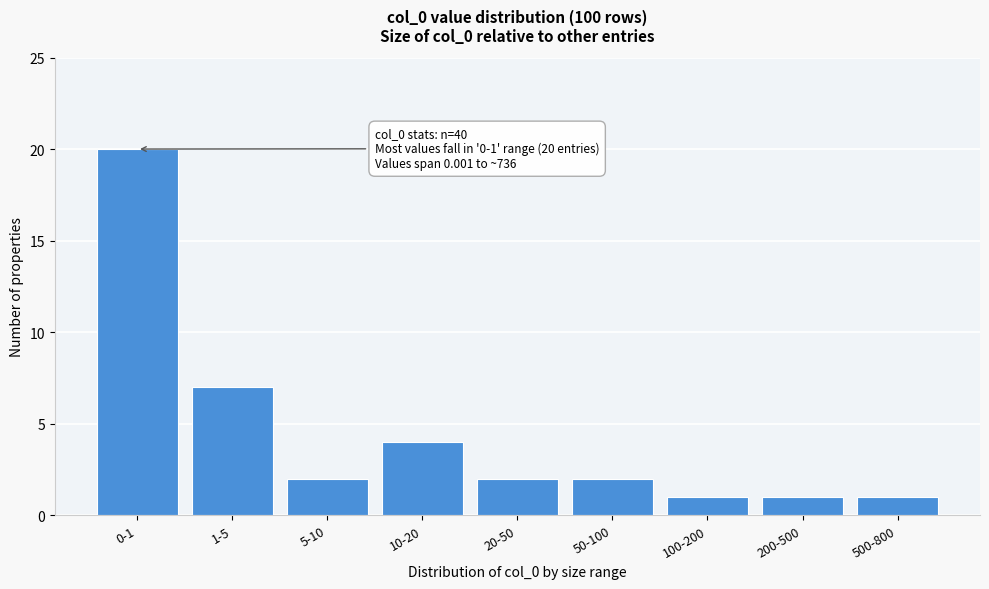

Reading right to left, list all the values displayed in this chart.

1	1	1	2	2	4	2	7	20